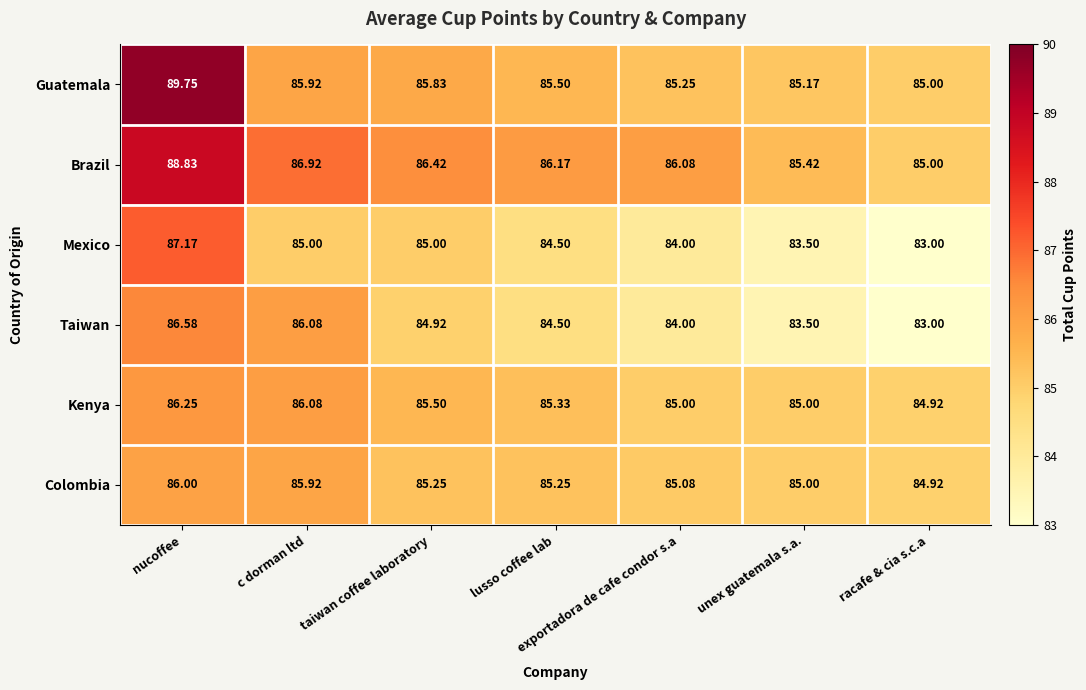

At which category is the sum across all series the highest?

nucoffee